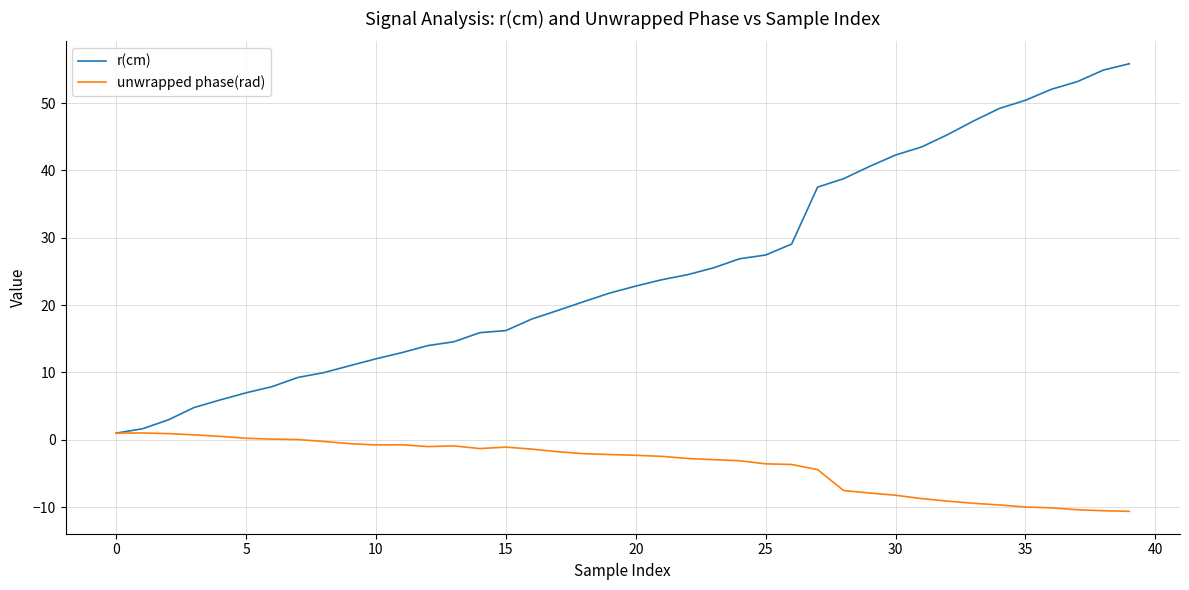

Which series has the largest total across all categories?

r(cm)